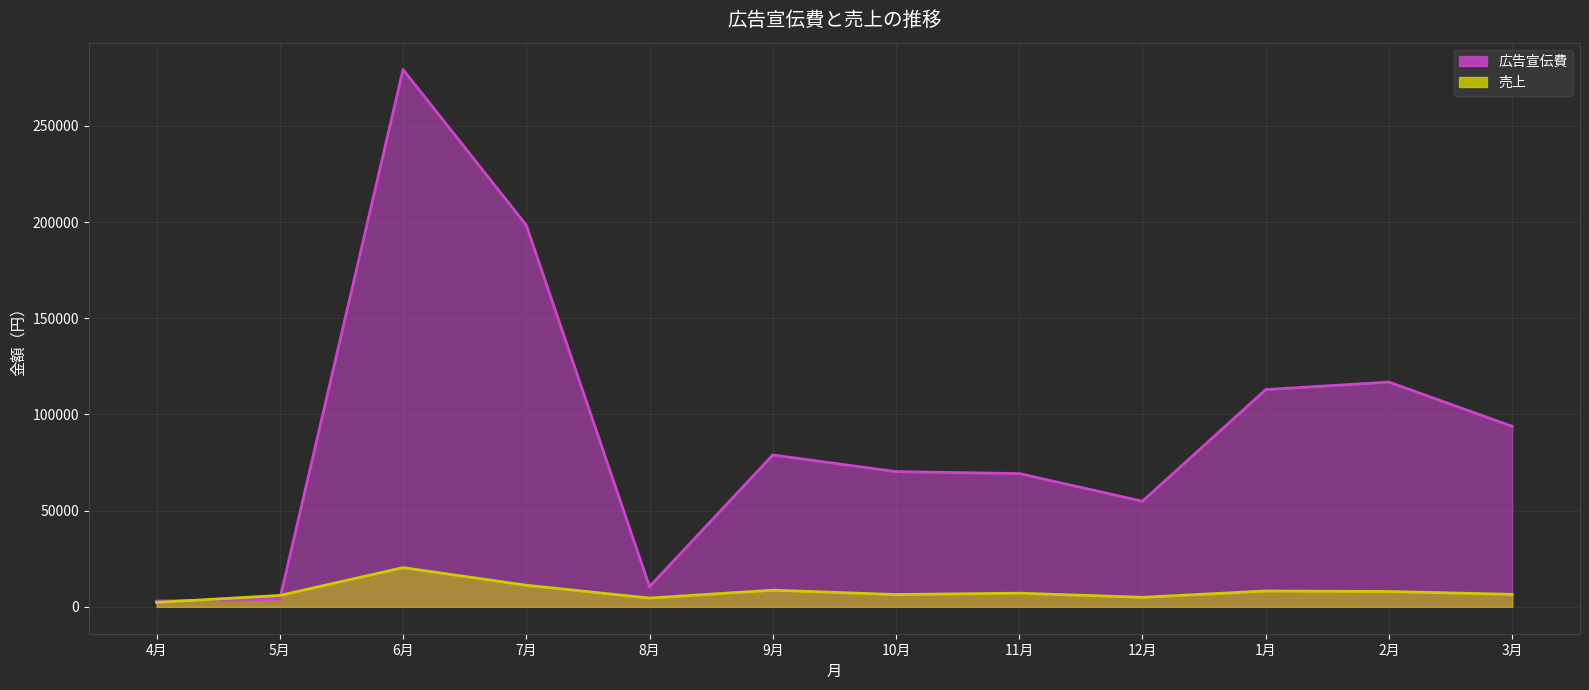

What is the total value across all series at 9月?

87611